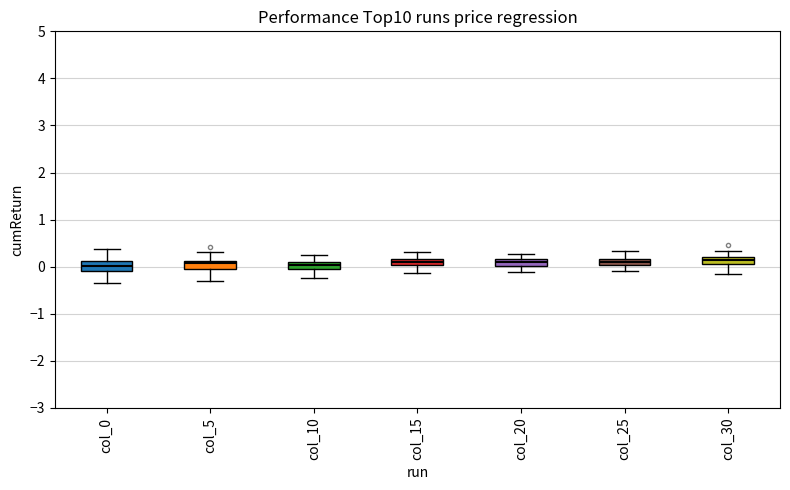

Where is the lower edge of the box for col_20 on the y-axis? The values are not printed on the chart, so give them approximately, as read against the axis.

0.0